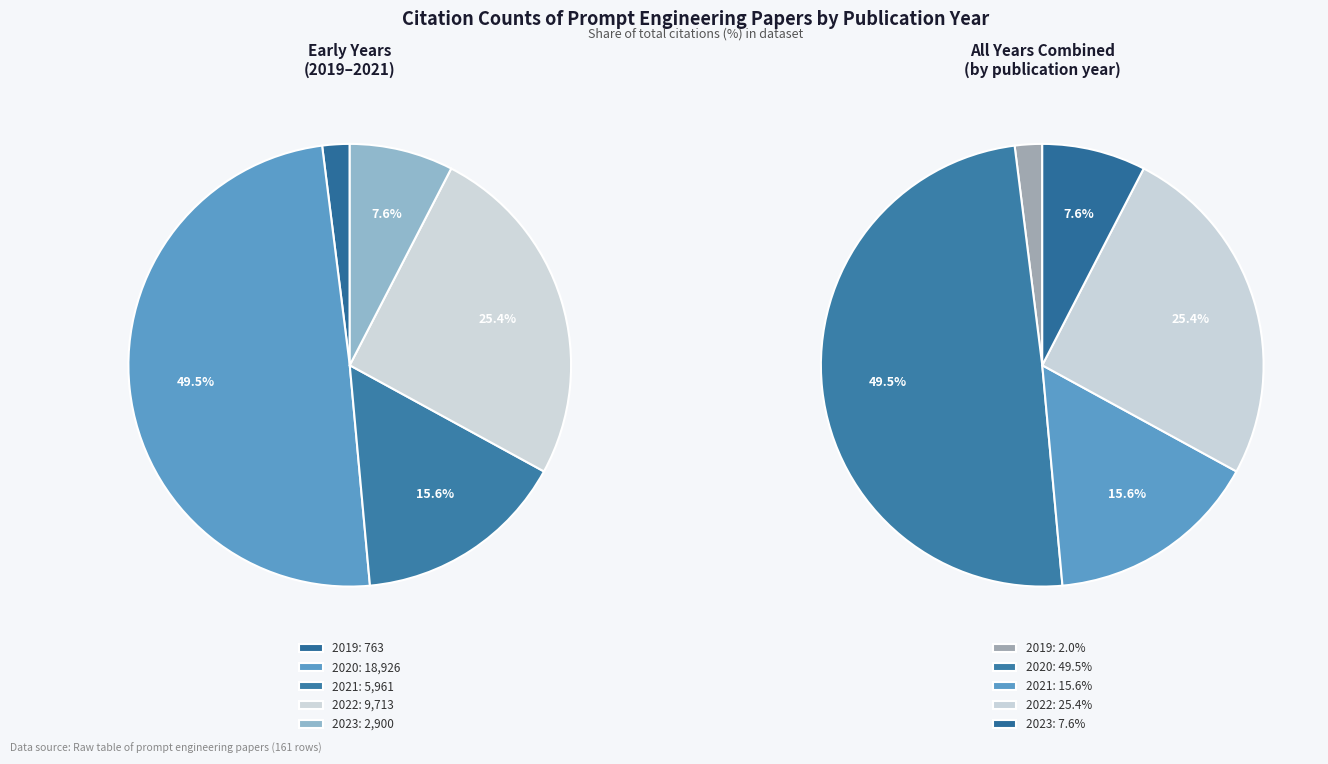

Is 26 the majority of the pie?

No